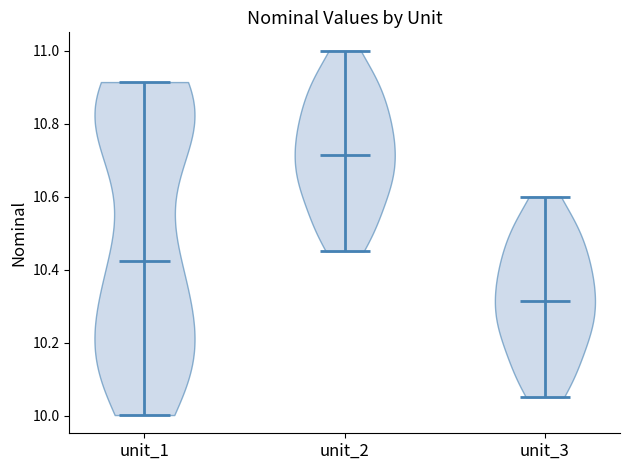

Reading left to right, read every violin against the y-axis: where its median line is, and the lowest and highest points it reaches. The values are not printed on the chart, so give them approximately, as read against the axis.

unit_1: median line 10.42, lowest point 10.00, highest point 10.92
unit_2: median line 10.72, lowest point 10.46, highest point 11.00
unit_3: median line 10.32, lowest point 10.06, highest point 10.60